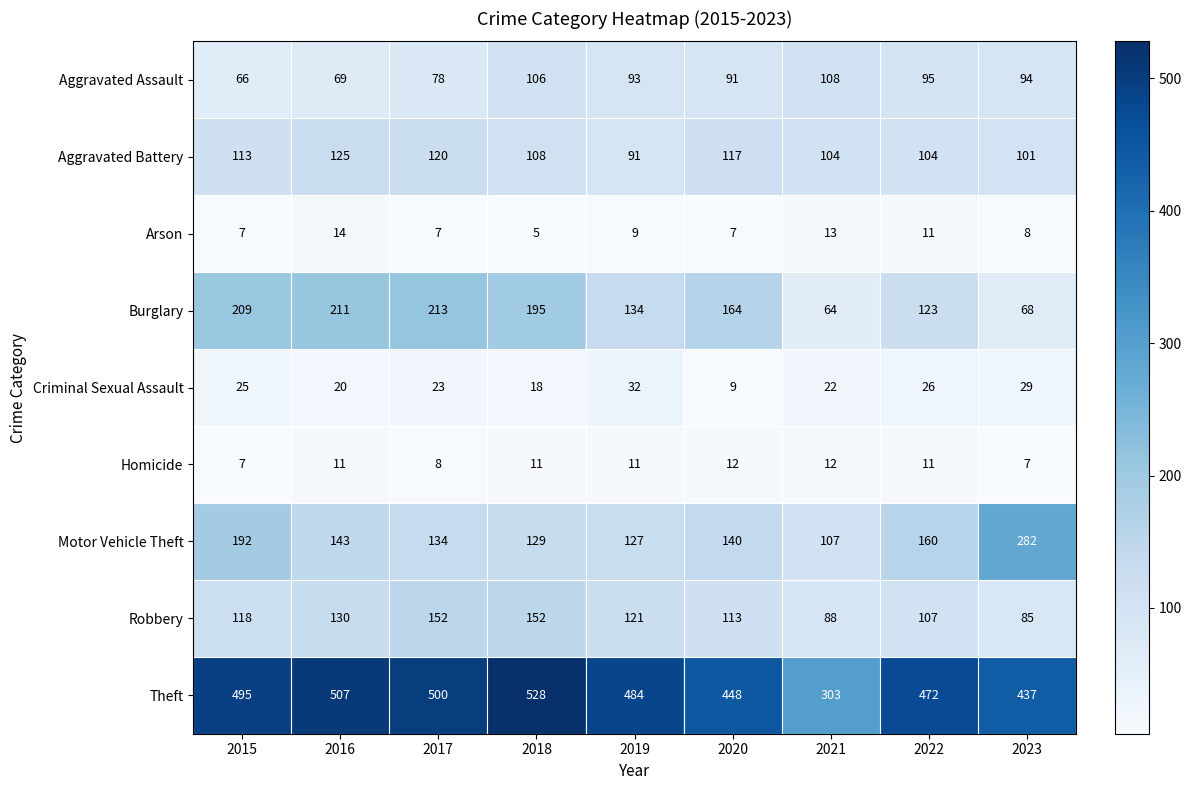

What is the sum of the Aggravated Battery values at 2015 and 2022?

217